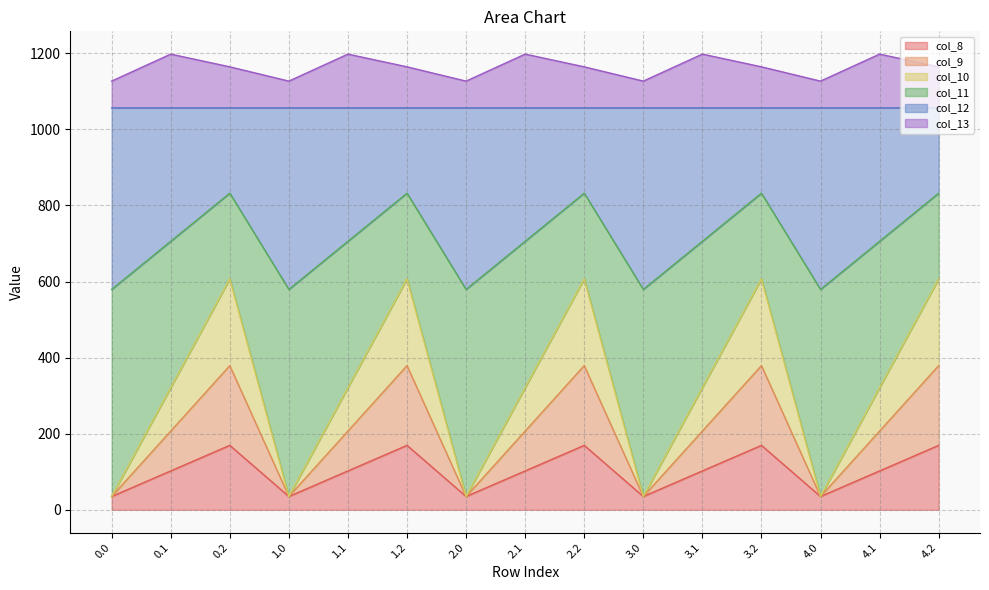

What is the difference between the maximum and minimum values in the col_11 series?

252.9